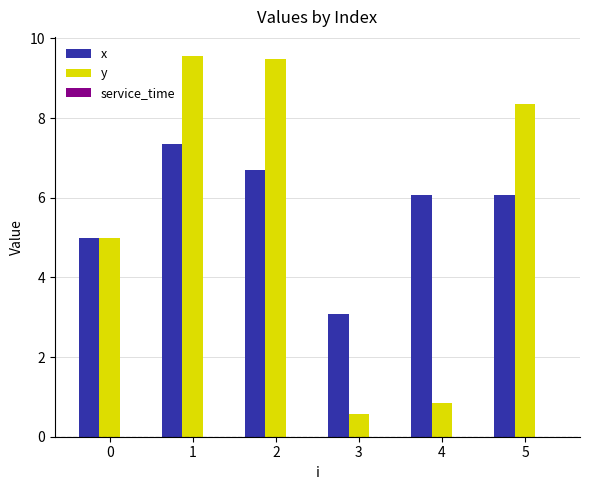

Is it true that x equals 1.6 at 3?

False